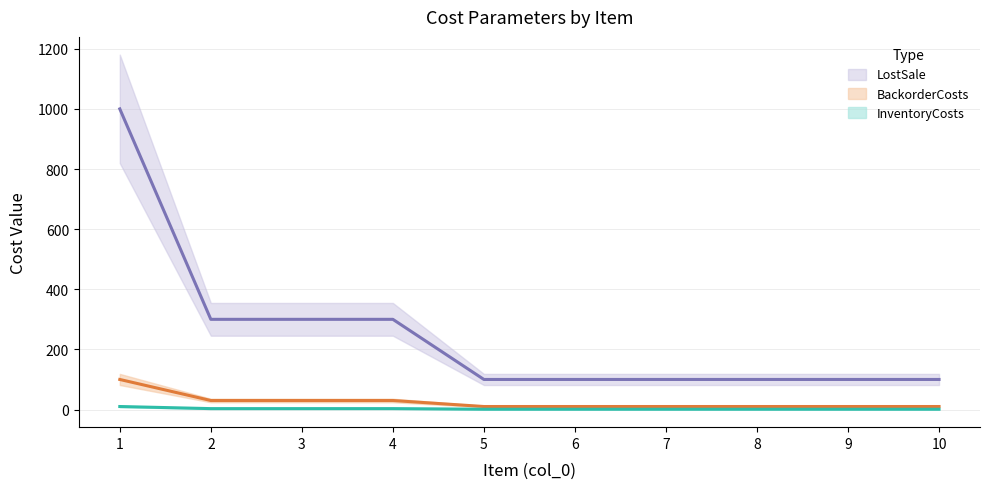

How many InventoryCosts values are between 100 and 300?

9